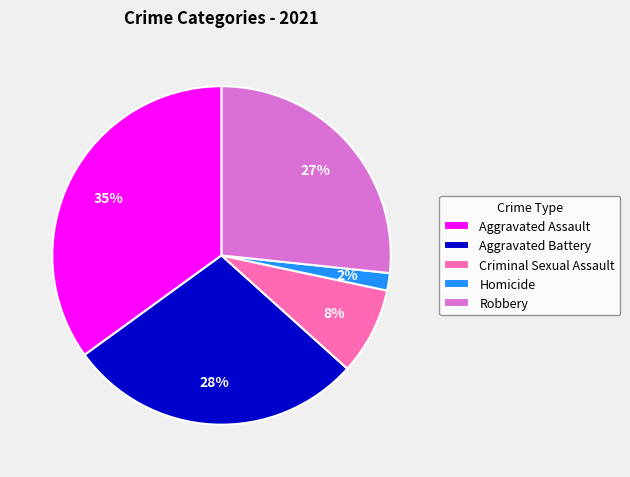

Combined, do Robbery and Homicide account for over 50%?

No